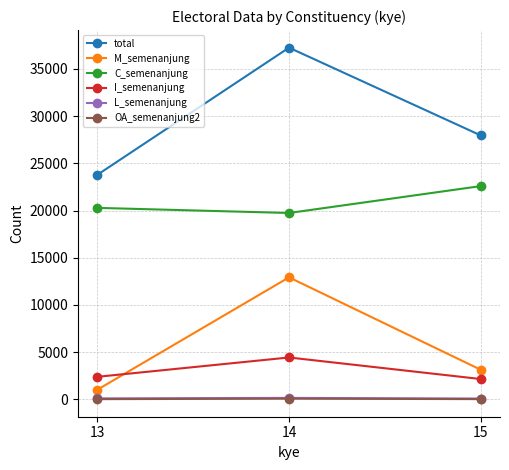

Which series changed the most between 13 and 15?

total